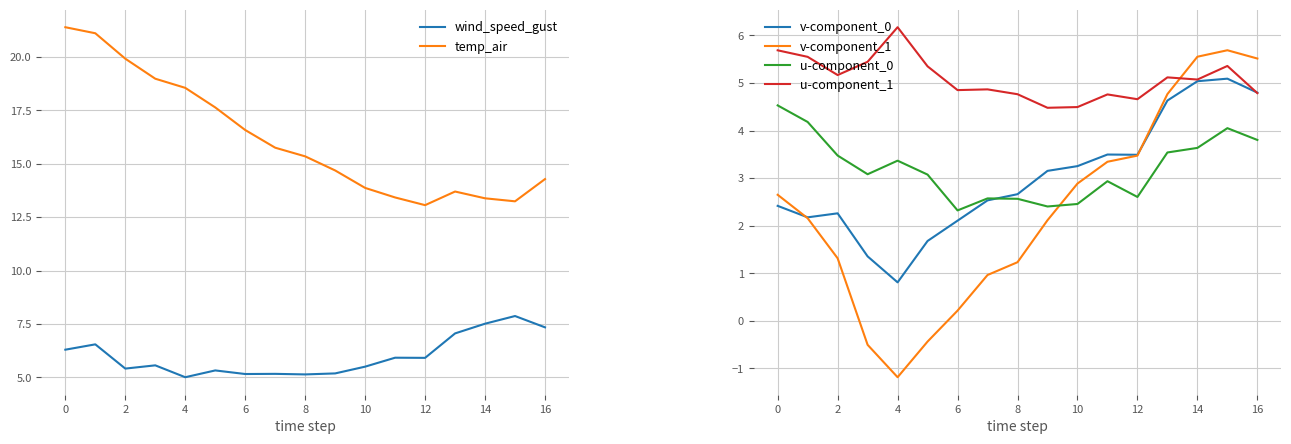

In wind_speed_gust, how many points are lower than both neighbors (excluding endpoints)?

5